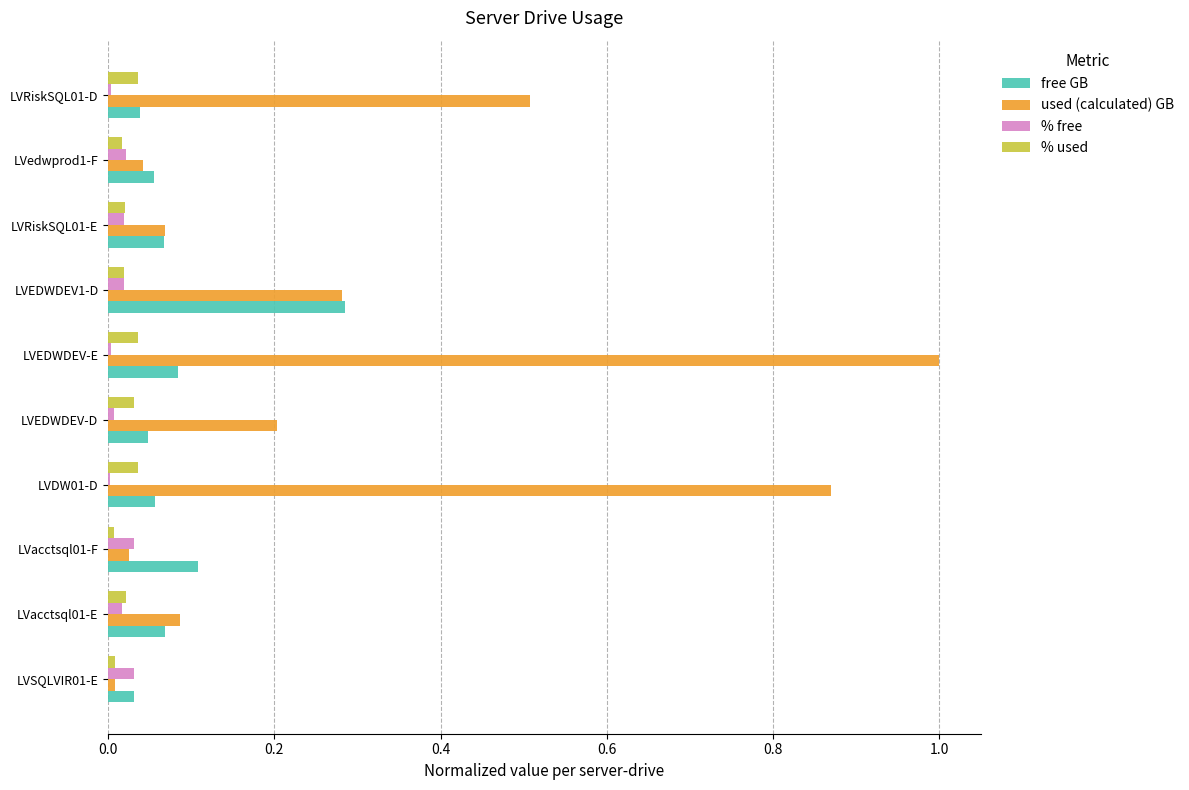

Between LVDW01-D and LVRiskSQL01-E, which series saw the biggest shift?

used (calculated) GB